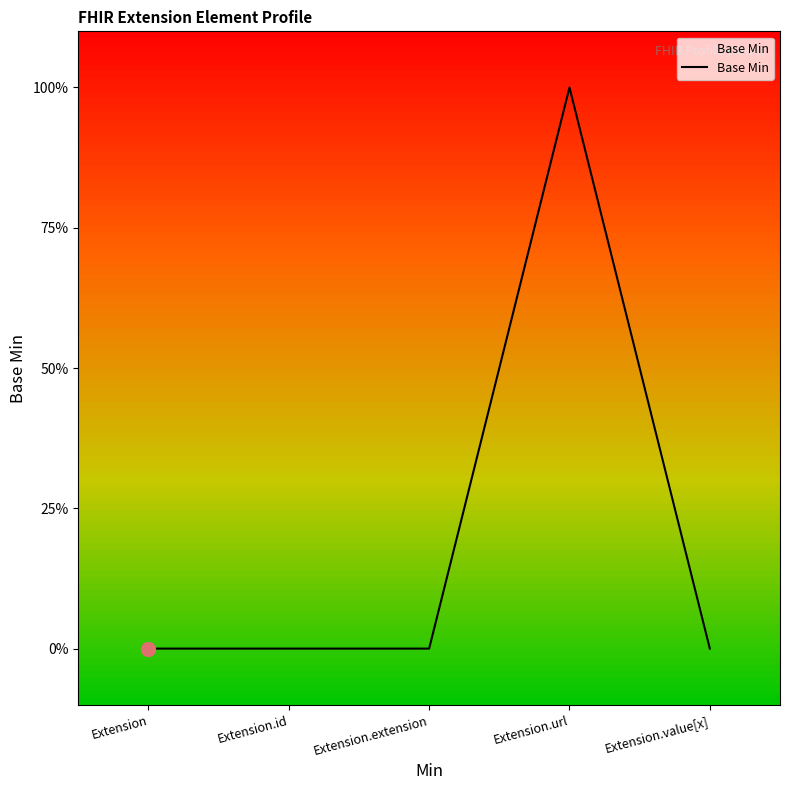

What is the label of the 2nd point from the right?

Extension.url